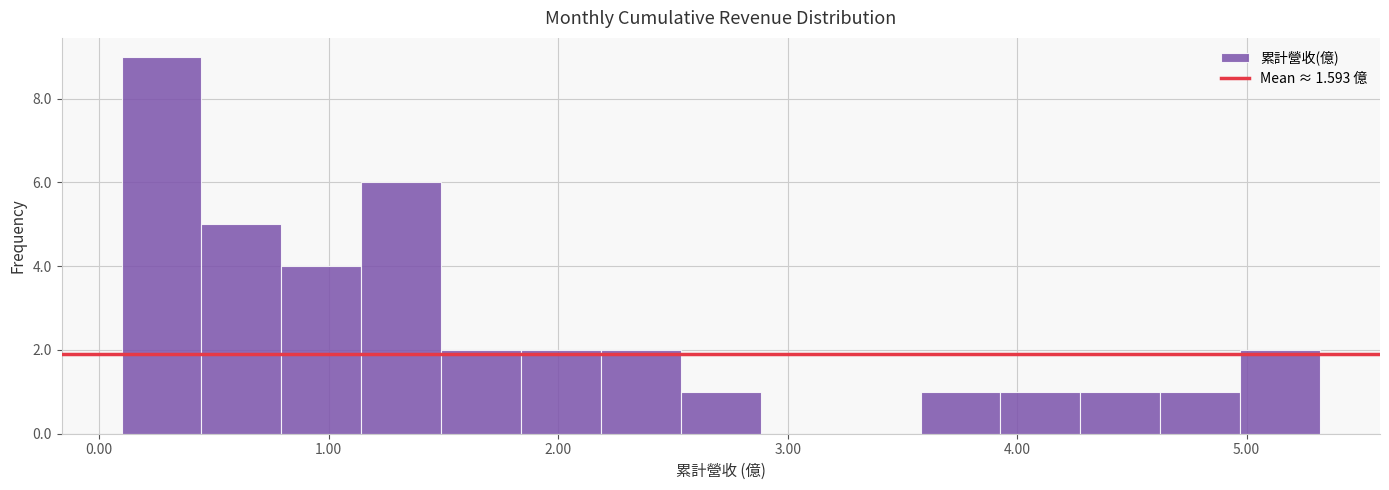

Read against the x-axis, roughly where is the centre of the tallest bar?

0.3